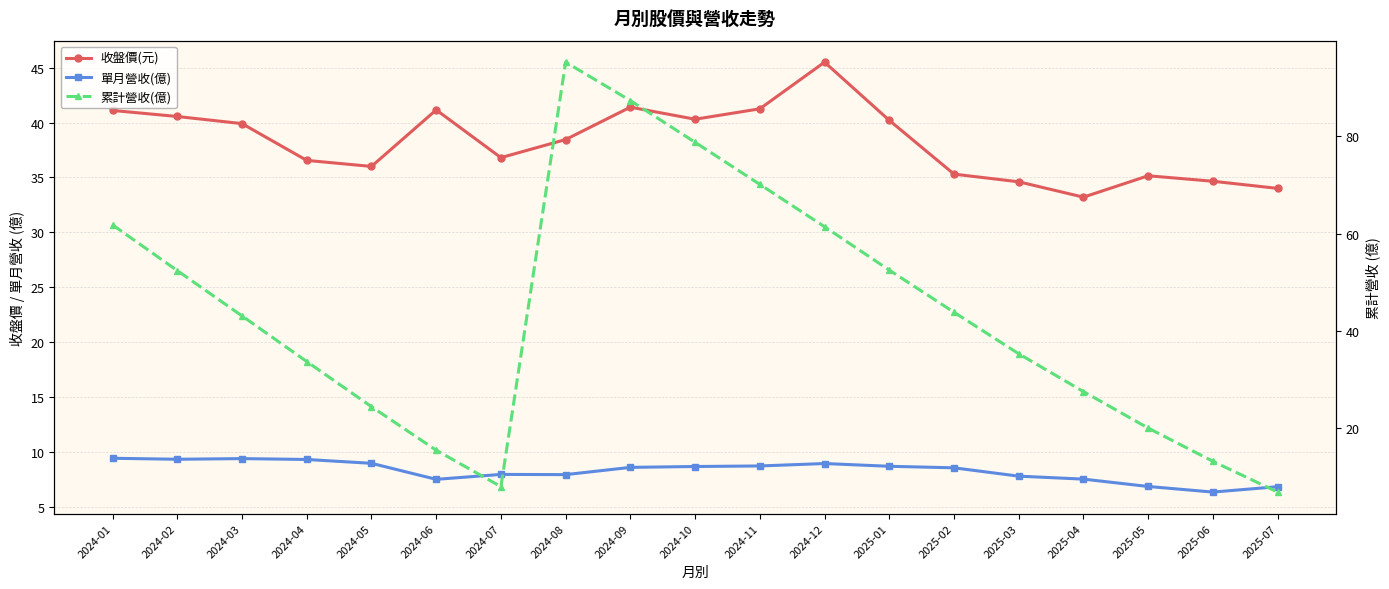

What is the label of the 19th point from the left?

2025-07